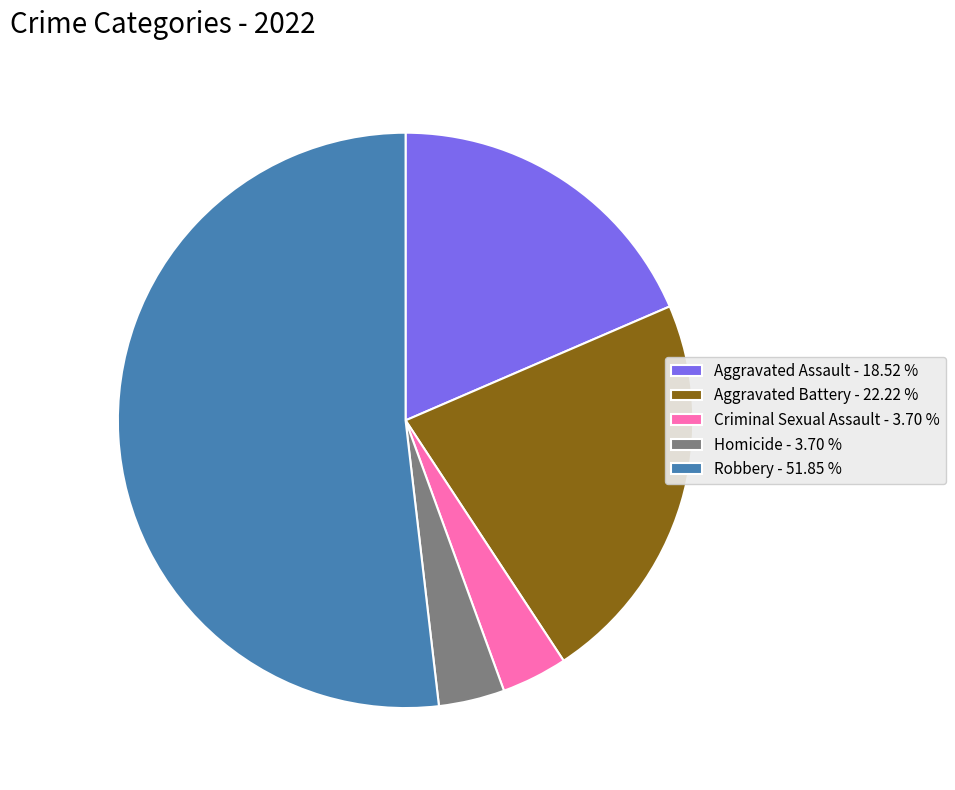

Is it true that Aggravated Battery is 22% of the pie?

True